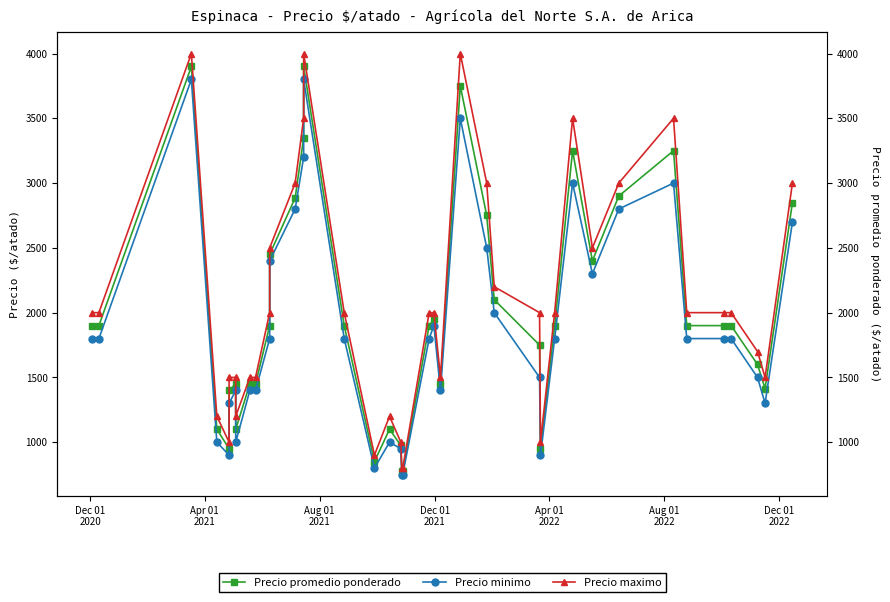

How many interior local valleys does the Precio promedio ponderado series have?

7